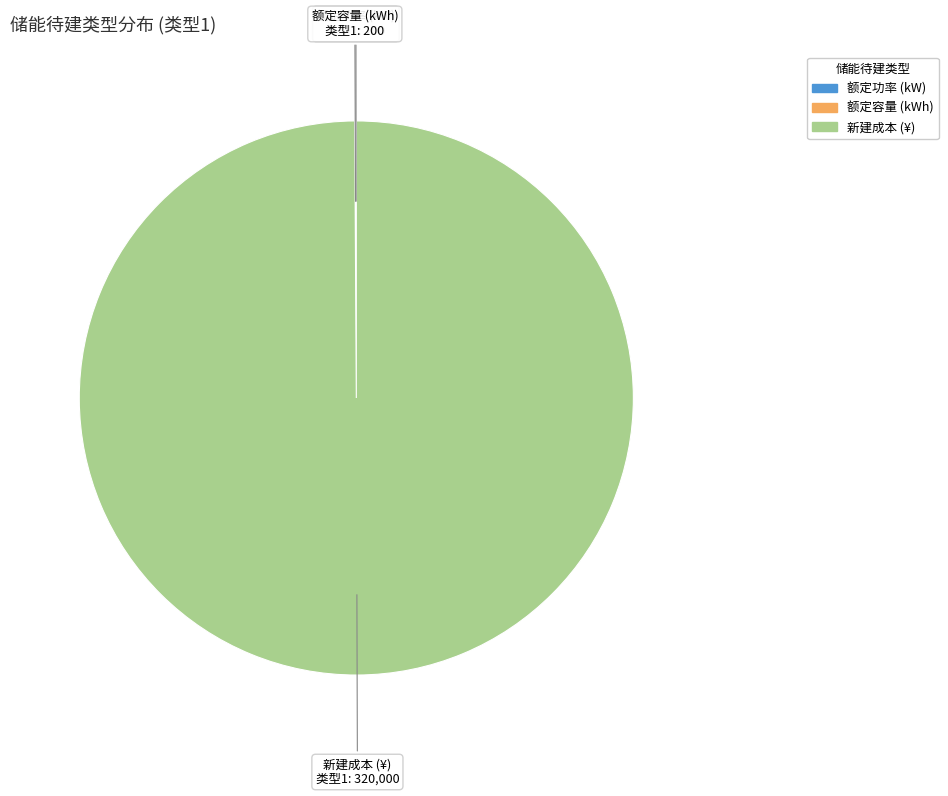

Is it true that 新建成本 (¥) is 100% of the pie?

True